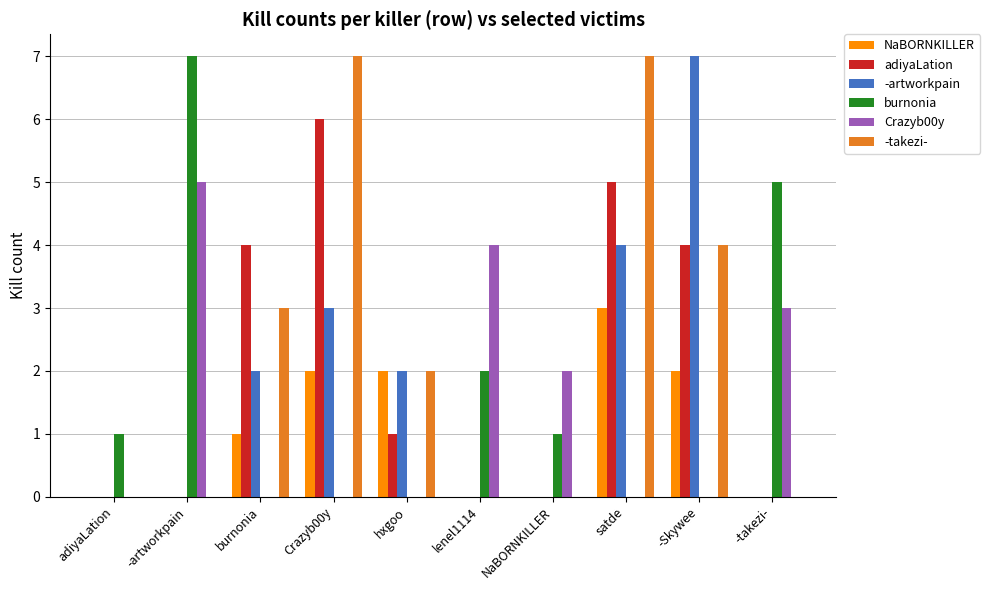

What is the sum of all adiyaLation values?

20